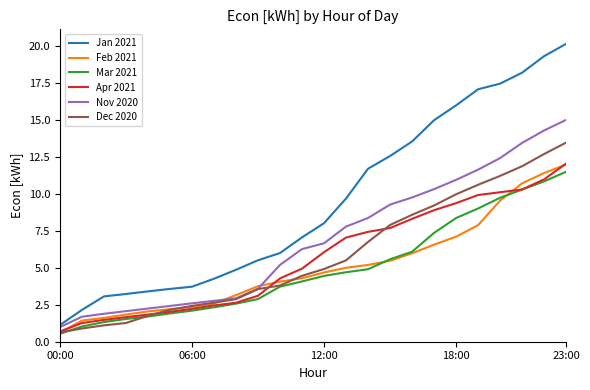

What is the difference between the maximum and minimum values in the Jan 2021 series?

19.0